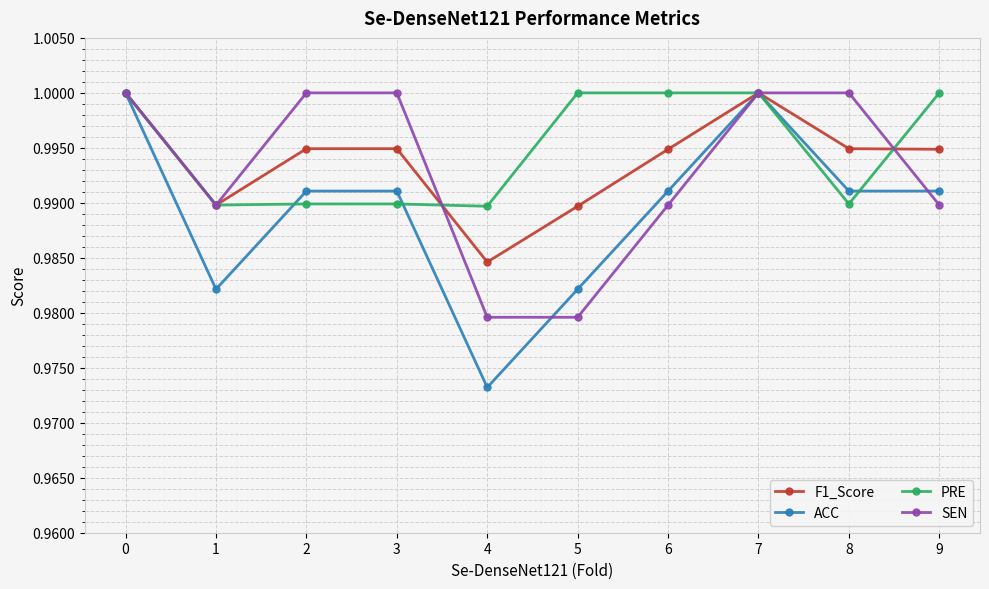

At how many categories does at least one series exceed 0?

10